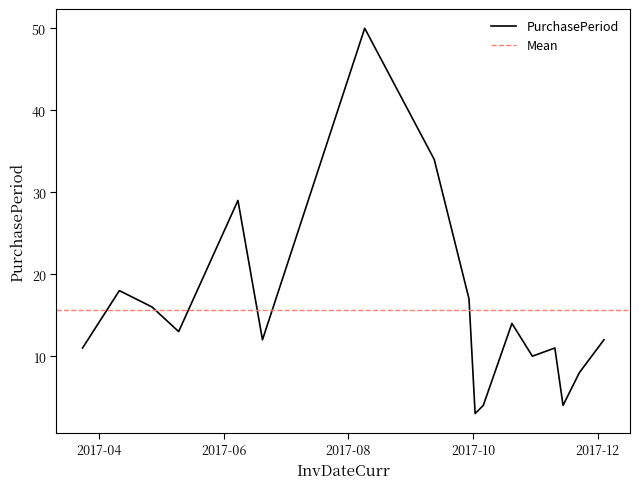

At which label is the value closest to 26?

2017-06-08